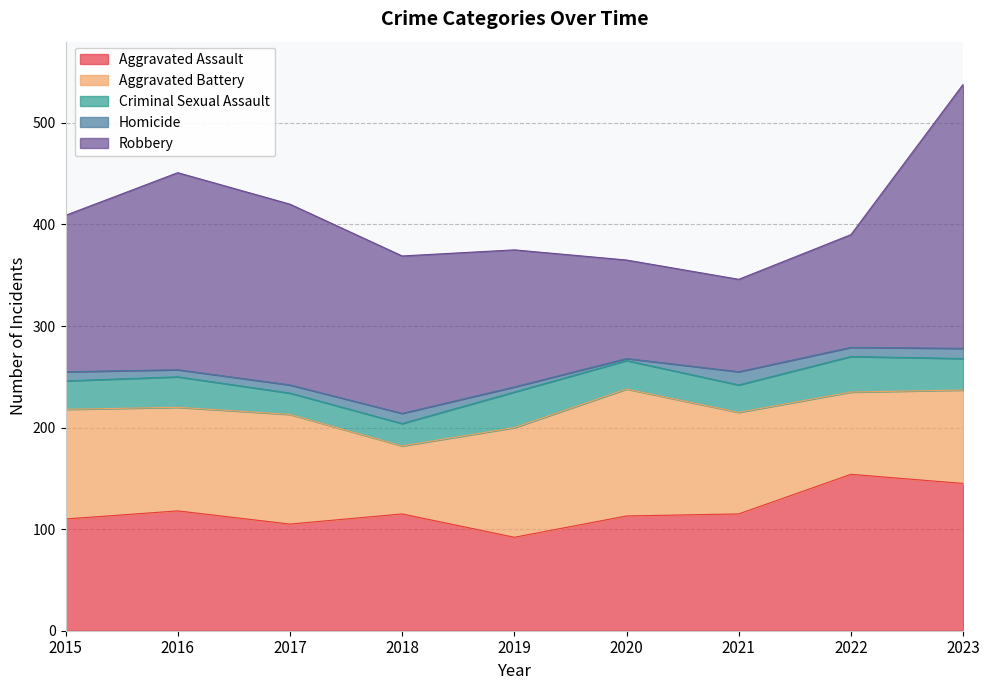

What is the value of the Aggravated Assault point at the 1st from the left?

110